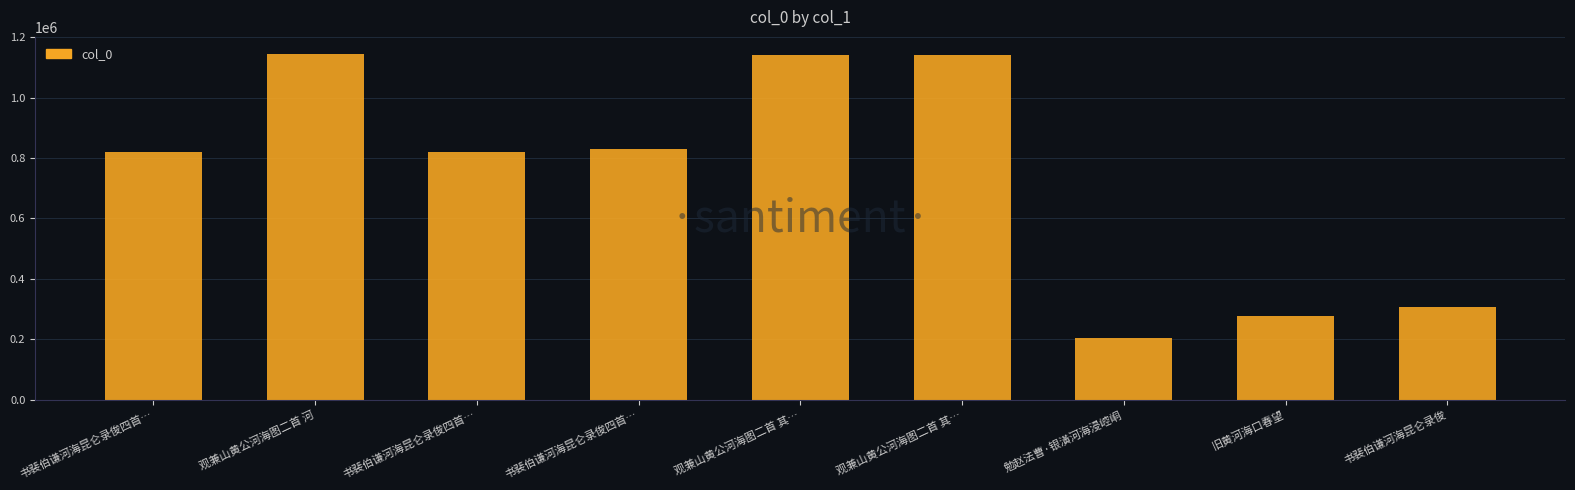

Does the chart contain any negative values?

No